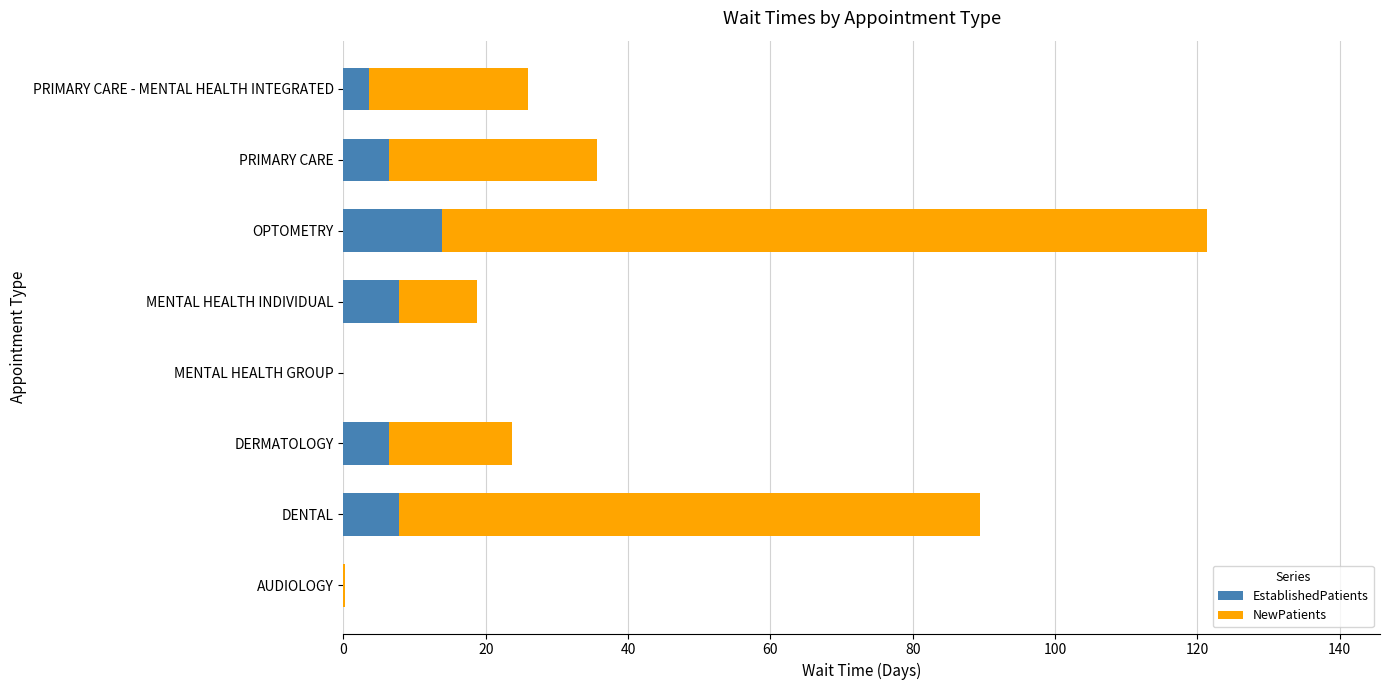

At which category is the sum across all series the highest?

OPTOMETRY